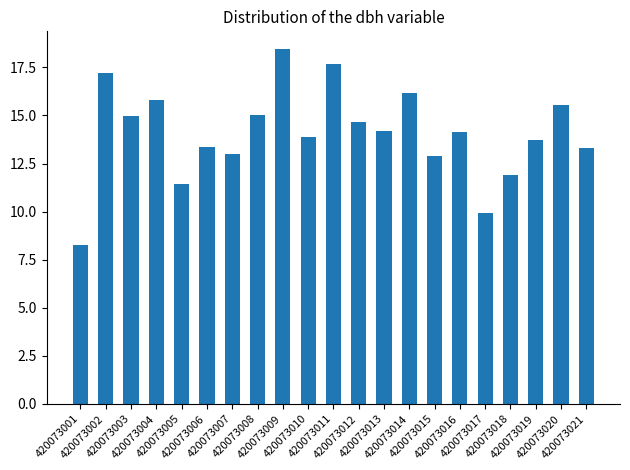

What is the change in value from 420073009 to 420073016?

-4.3